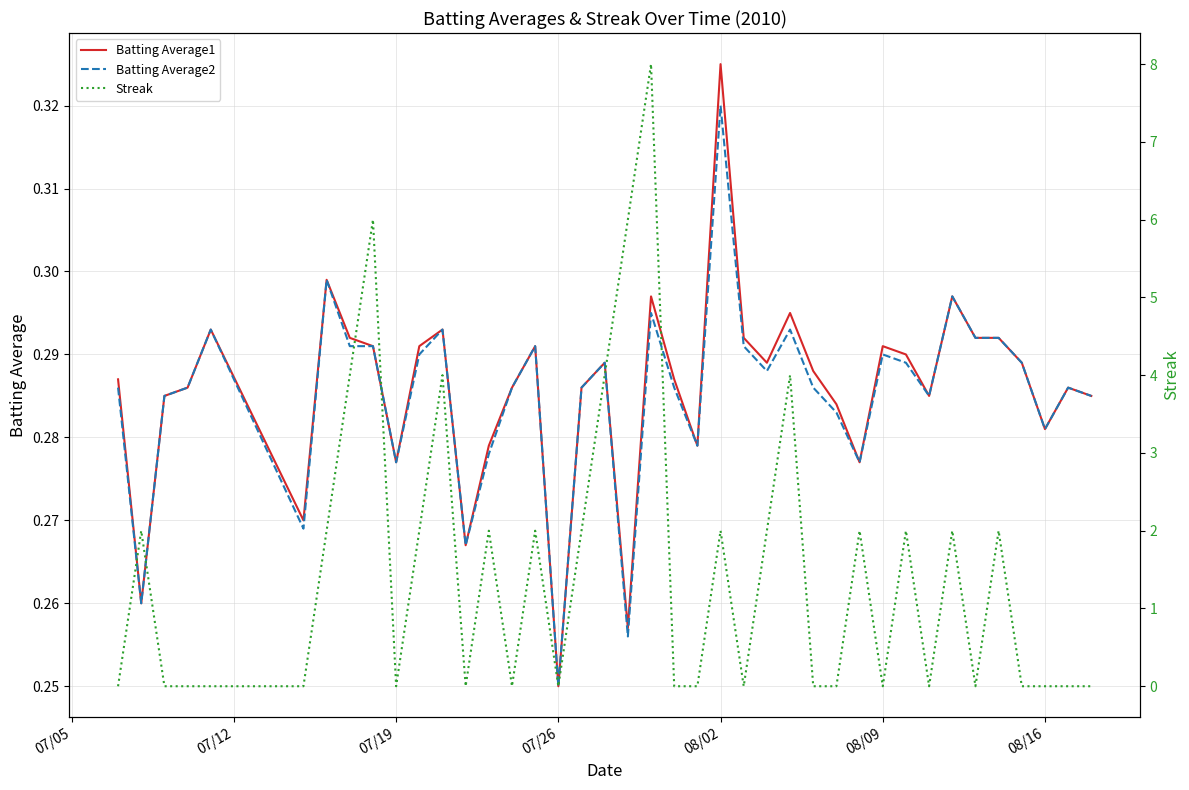

Rank the series by their maximum value, from highest to lowest.

Streak, Batting Average1, Batting Average2